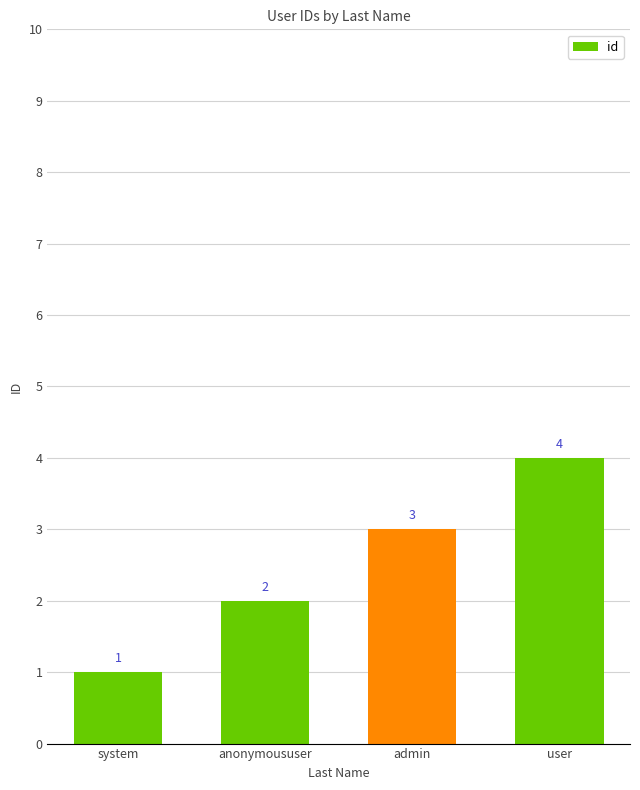

Rank the categories by value from lowest to highest.

system, anonymoususer, admin, user